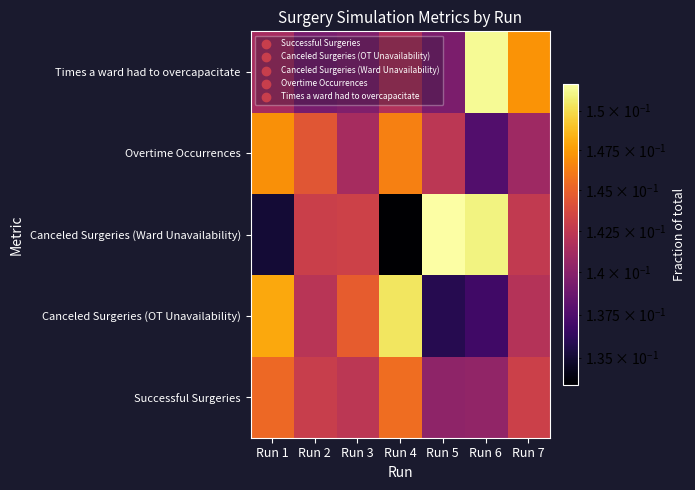

Reading right to left, extract all data points from this chart.

Successful Surgeries: Run 7=0.1	Run 6=0.1	Run 5=0.1	Run 4=0.1	Run 3=0.1	Run 2=0.1	Run 1=0.1
Canceled Surgeries (OT Unavailability): Run 7=0.1	Run 6=0.1	Run 5=0.1	Run 4=0.2	Run 3=0.1	Run 2=0.1	Run 1=0.1
Canceled Surgeries (Ward Unavailability): Run 7=0.1	Run 6=0.2	Run 5=0.2	Run 4=0.1	Run 3=0.1	Run 2=0.1	Run 1=0.1
Overtime Occurrences: Run 7=0.1	Run 6=0.1	Run 5=0.1	Run 4=0.1	Run 3=0.1	Run 2=0.1	Run 1=0.1
Times a ward had to overcapacitate: Run 7=0.1	Run 6=0.2	Run 5=0.1	Run 4=0.1	Run 3=0.1	Run 2=0.1	Run 1=0.1